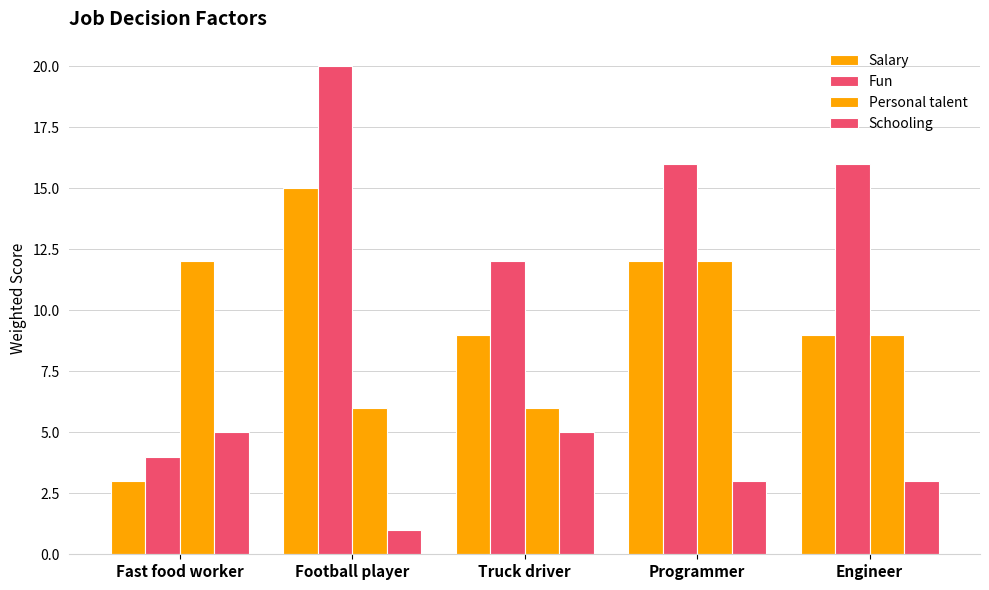

List the series in order of their peak value, highest first.

Fun, Salary, Personal talent, Schooling